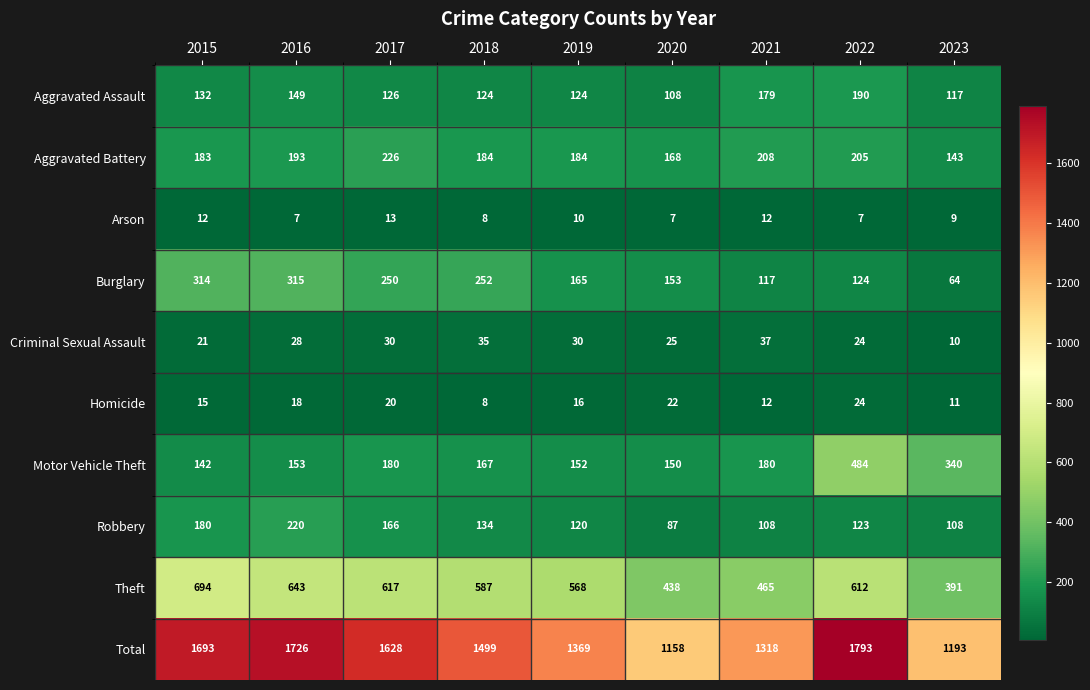

The Theft series shows 242 at 2021. True or false?

False